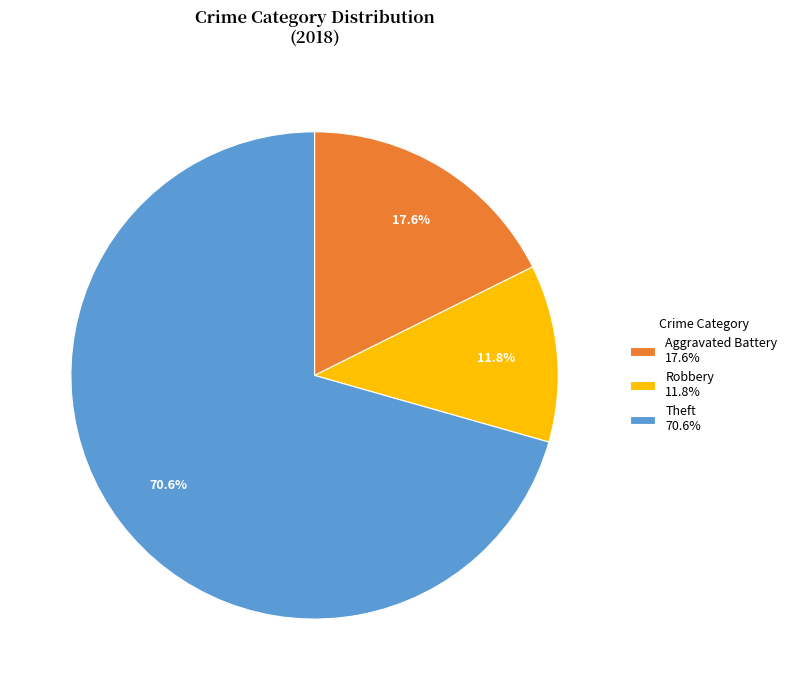

Between Aggravated Battery 17.6% and Robbery 11.8%, which is larger?

Aggravated Battery 17.6%